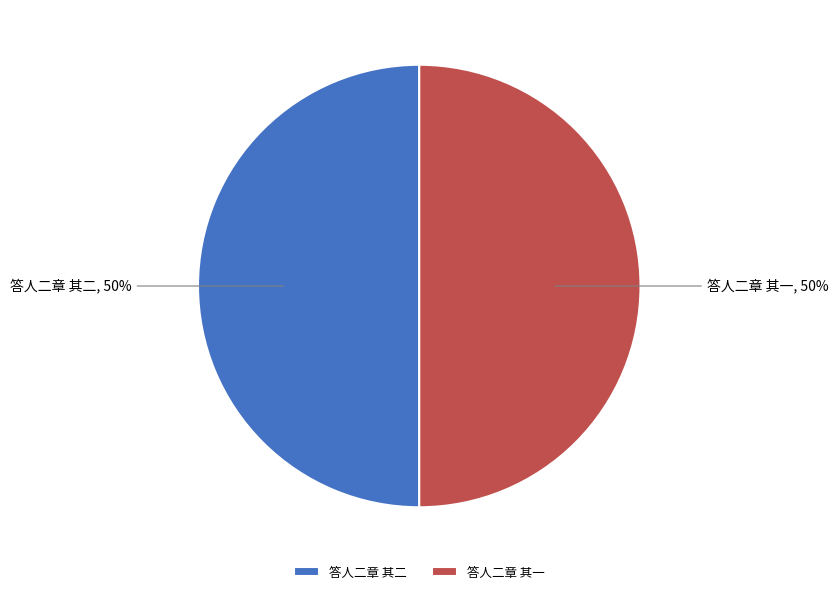

Approximately how many times larger is the value at 答人二章 其一 compared to 答人二章 其二?

1.0